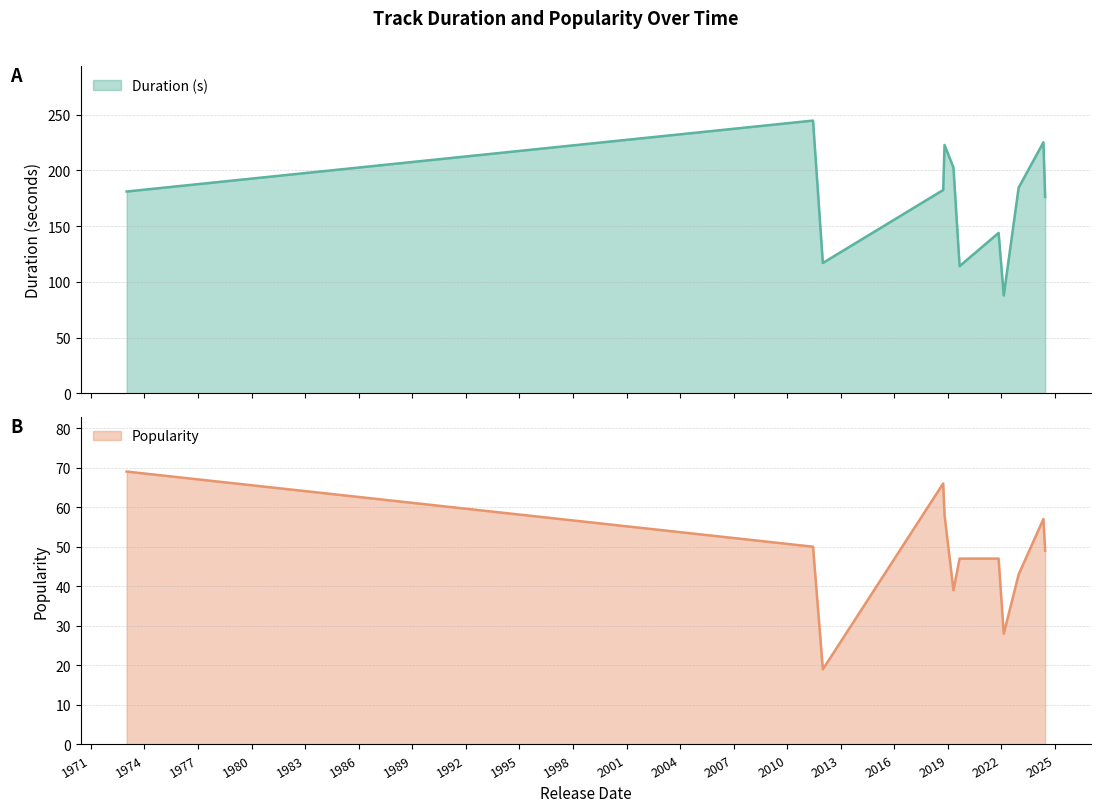

What is the difference between the second highest and minimum values in the Popularity series?

47